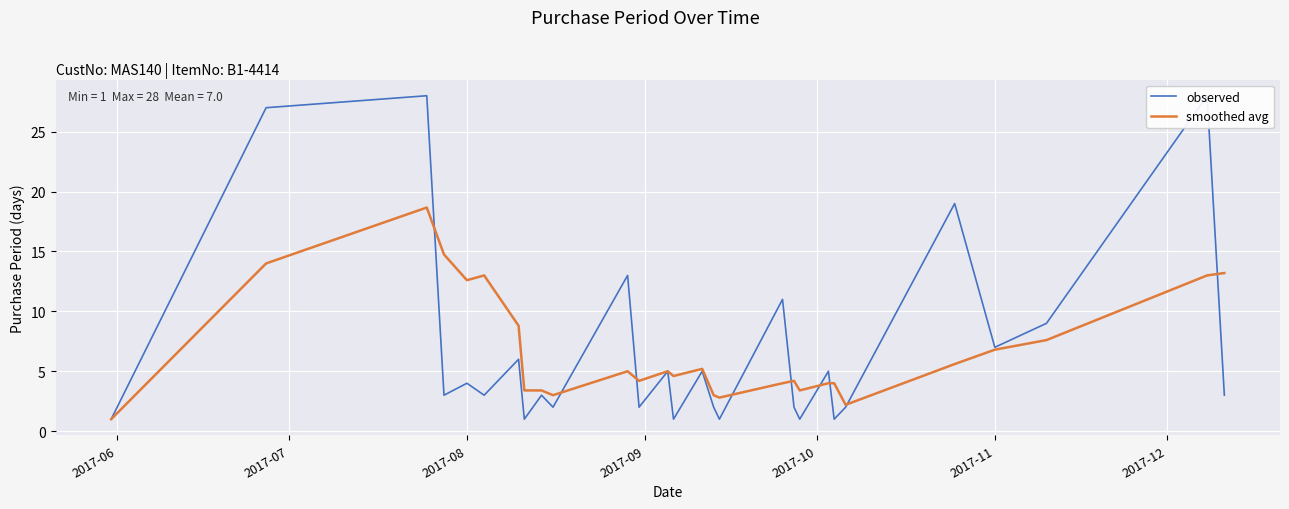

What is the difference between the smoothed avg values at 24 and 2017-07?

7.2